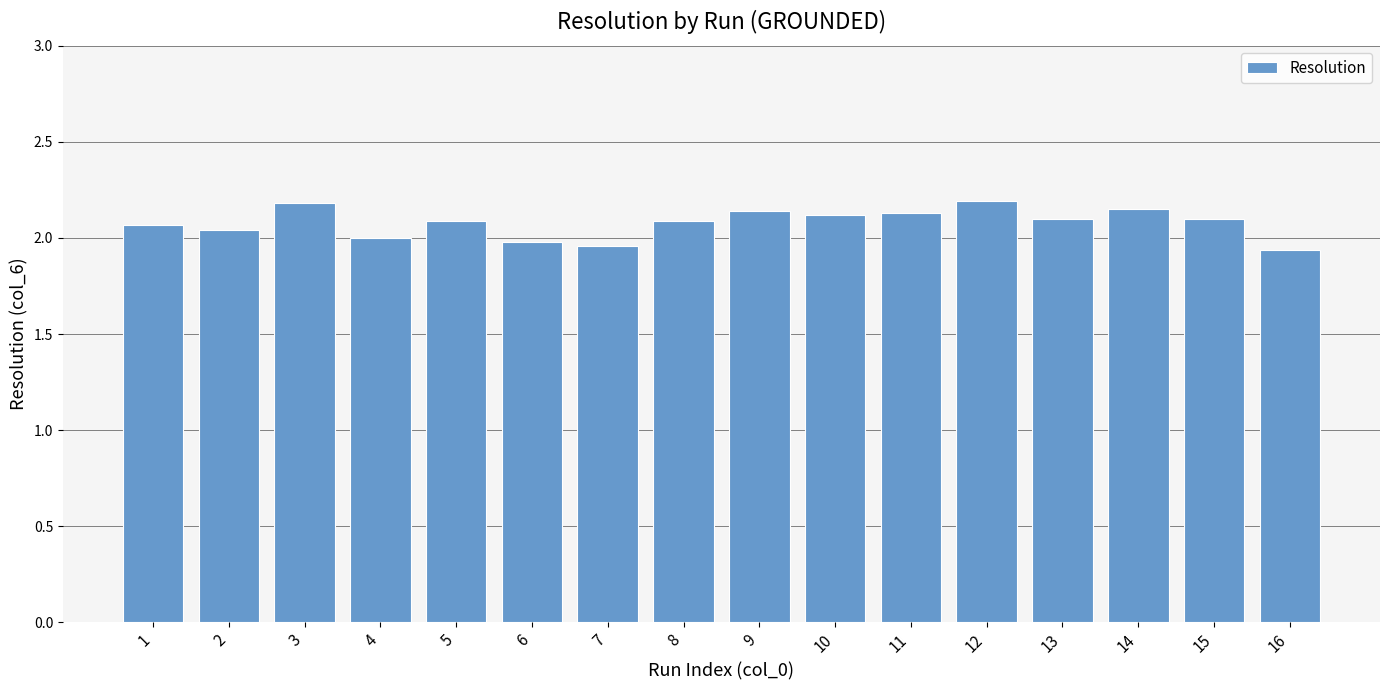

What is the maximum value shown in the chart?

2.2